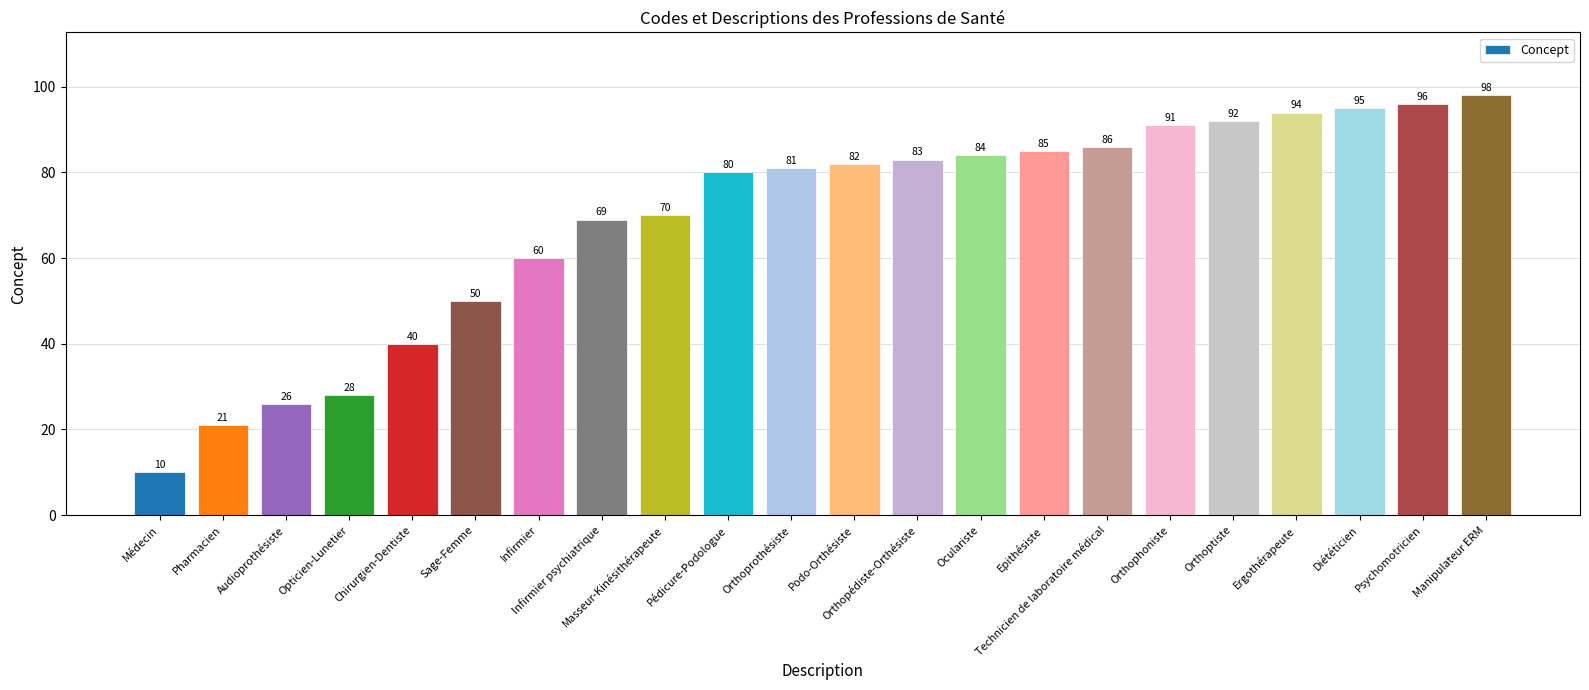

Is it true that the value at Médecin is 10?

True